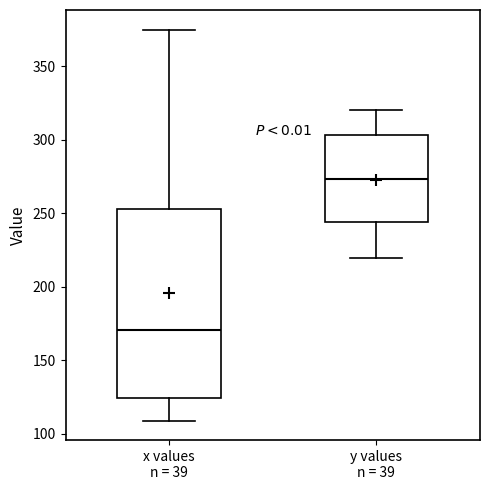

Which box has the lowest median line?

x values n = 39